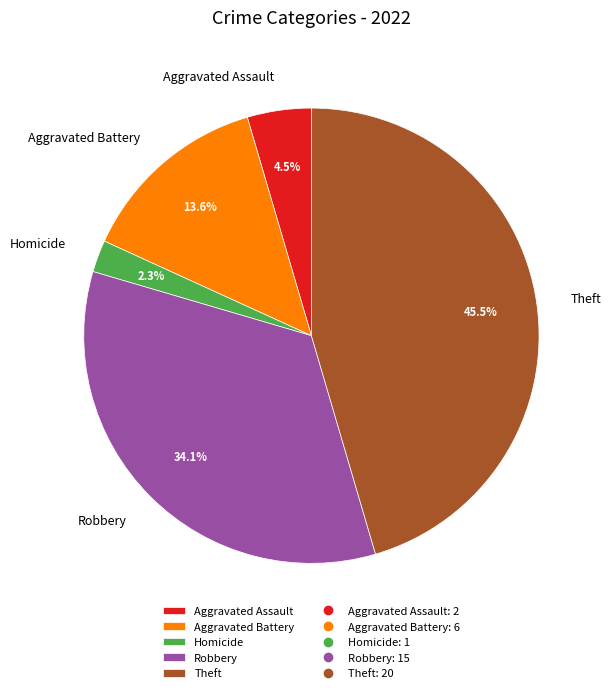

What is the smallest slice in the pie chart?

Homicide